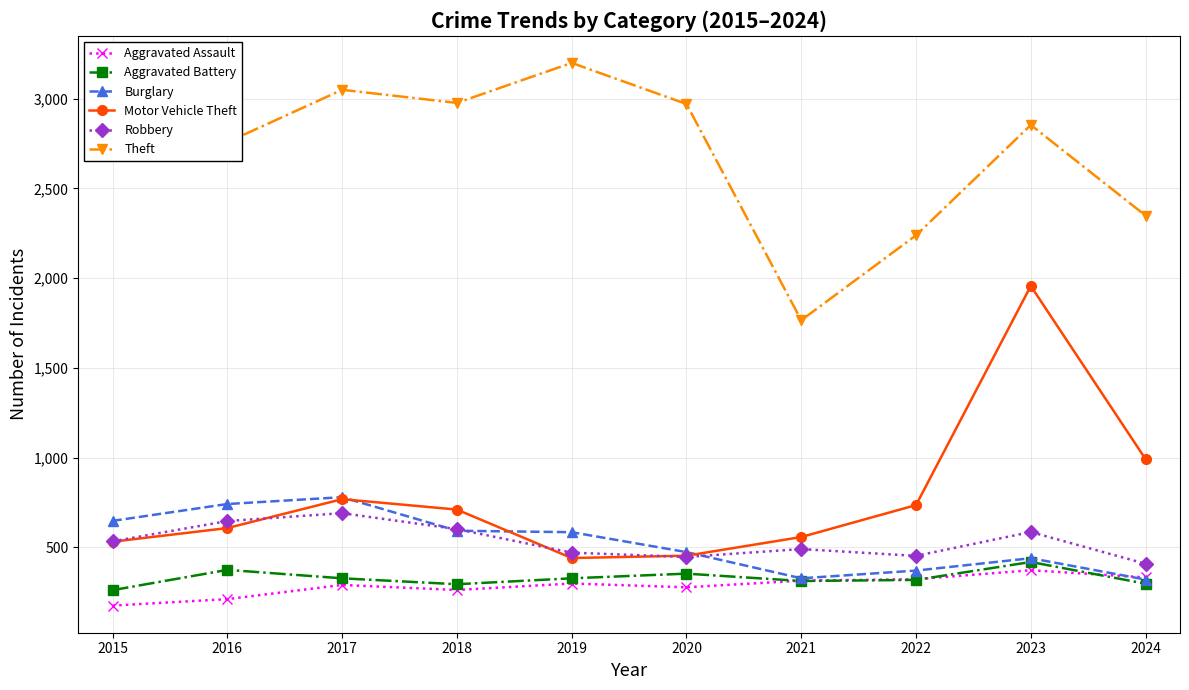

How many data points in Theft are less than 2853?

5